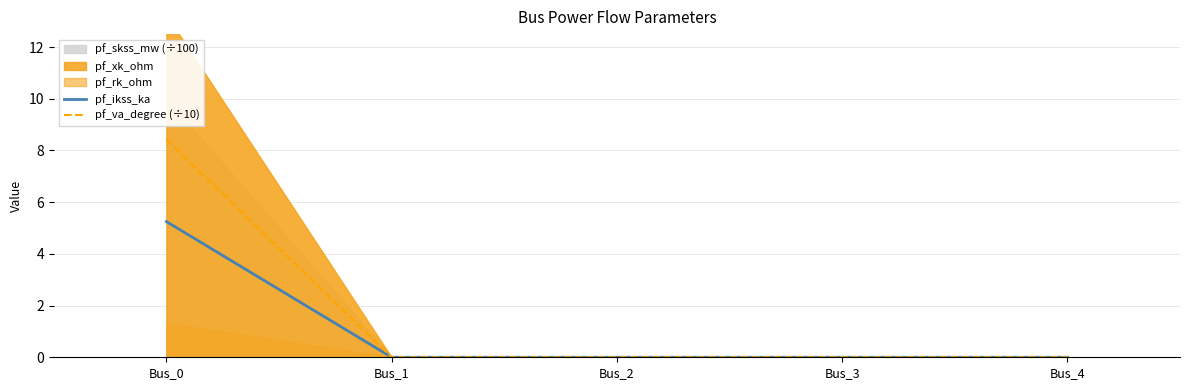

True or false: pf_ikss_ka has a value of 0.0 at Bus_4.

True